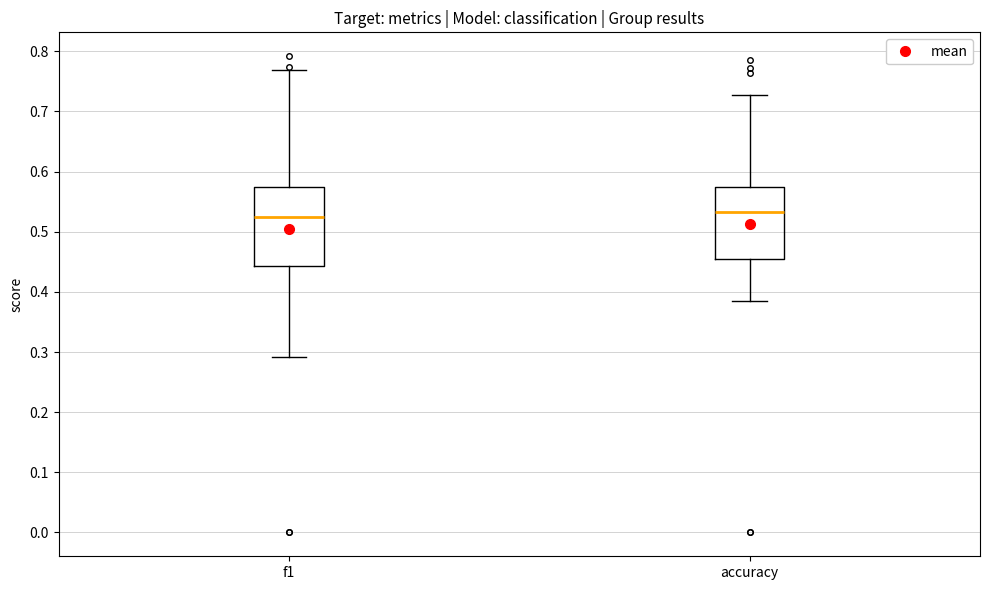

Comparing the boxes themselves (not the whiskers), which one is the tallest?

f1